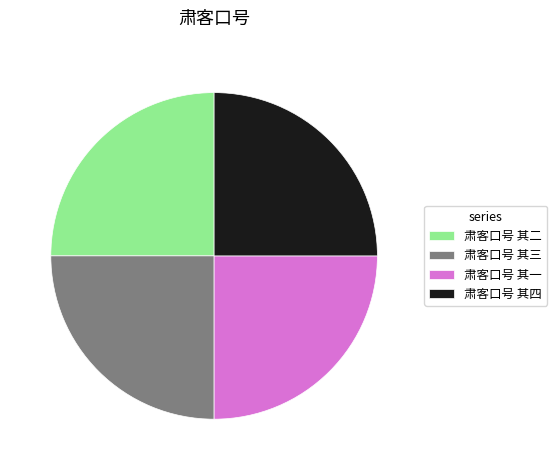

Does 肃客口号 其四 represent more than half of the total?

No